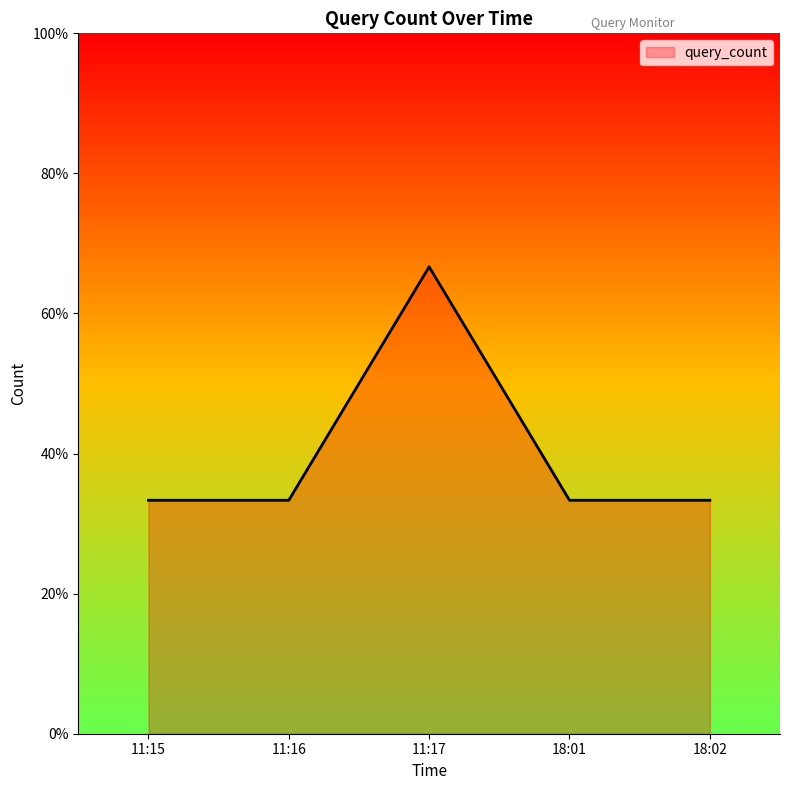

Read the value at 18:02.

1